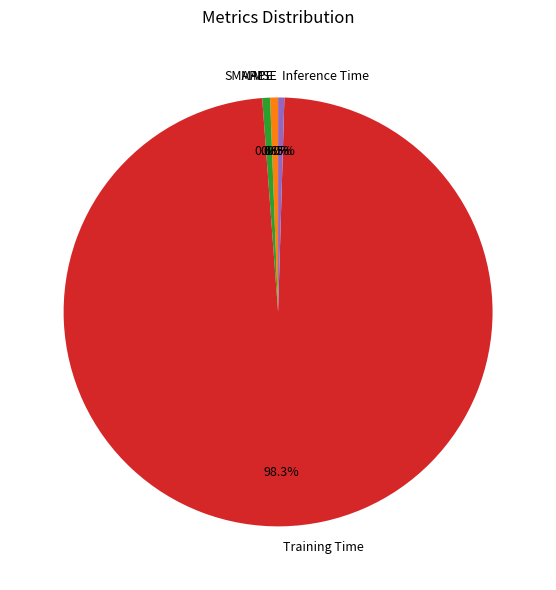

What percentage do Inference Time and MAPE together represent?

1.1%